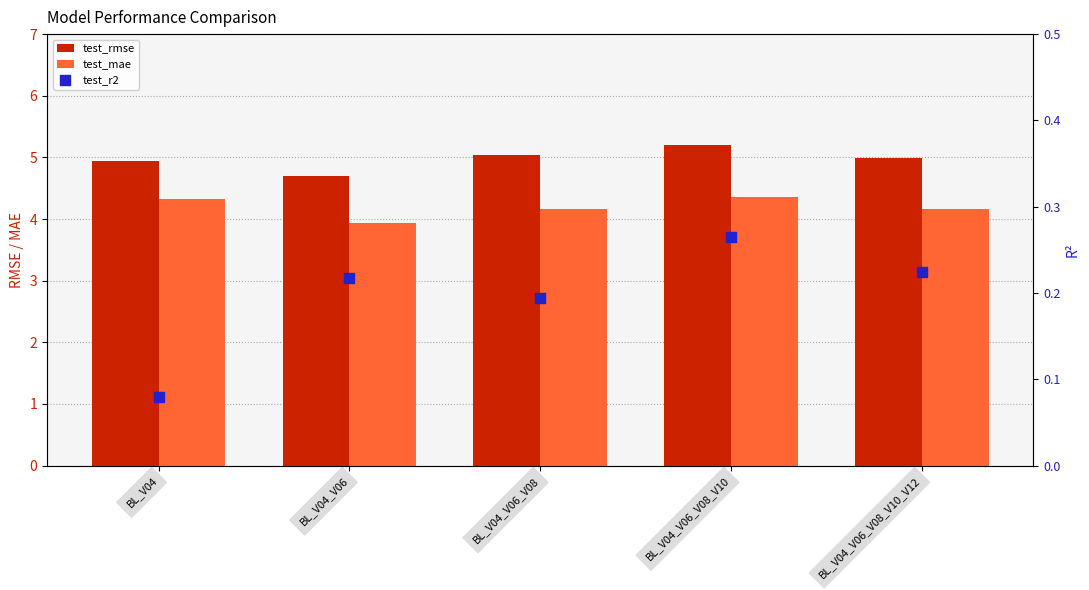

Which series has the largest Y range (max minus min)?

test_rmse